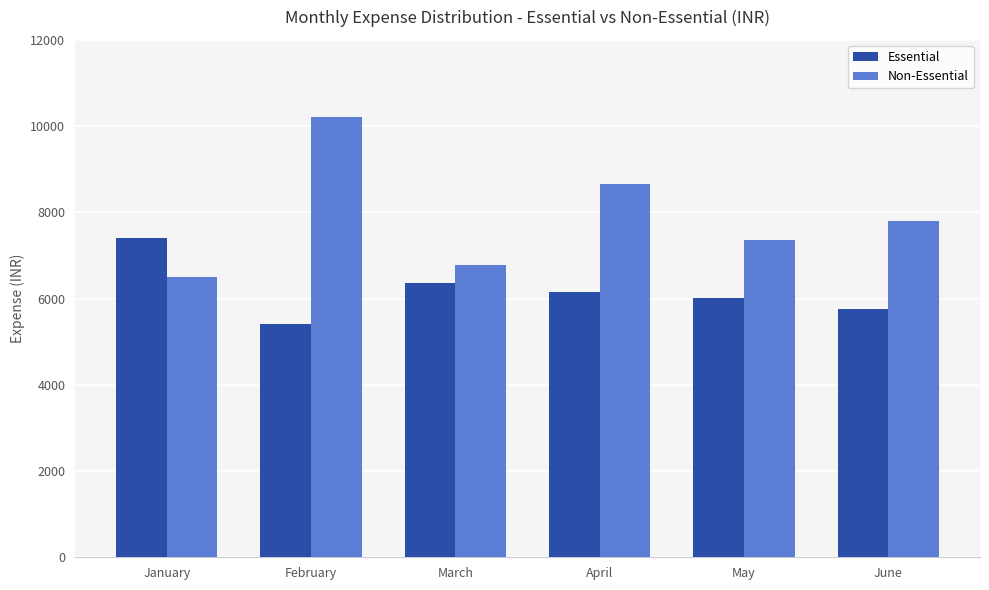

Are the bars grouped side by side (vs. stacked)?

Yes